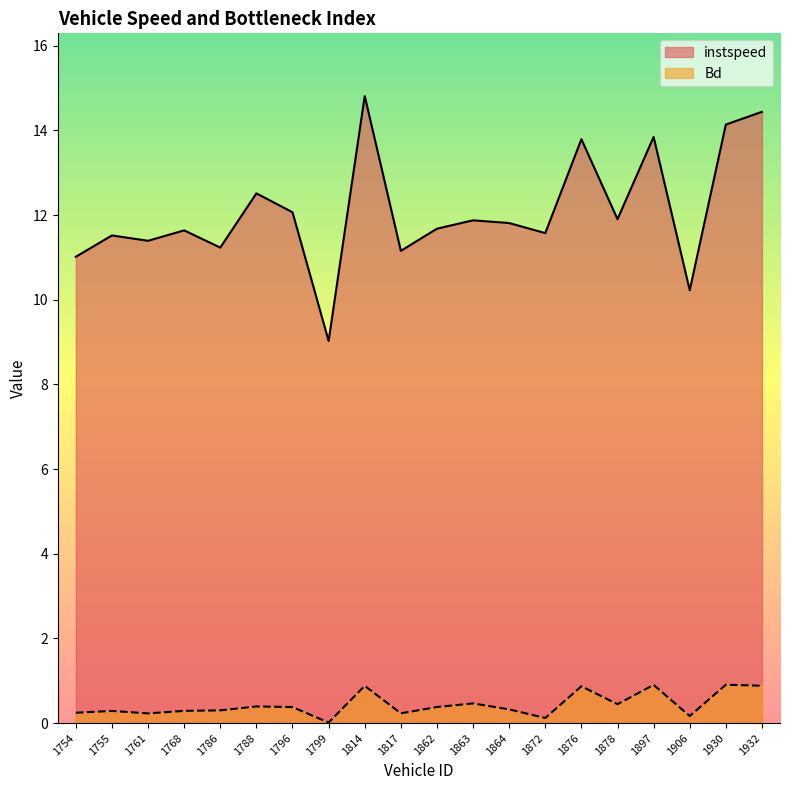

At which category is the sum across all series the highest?

1814